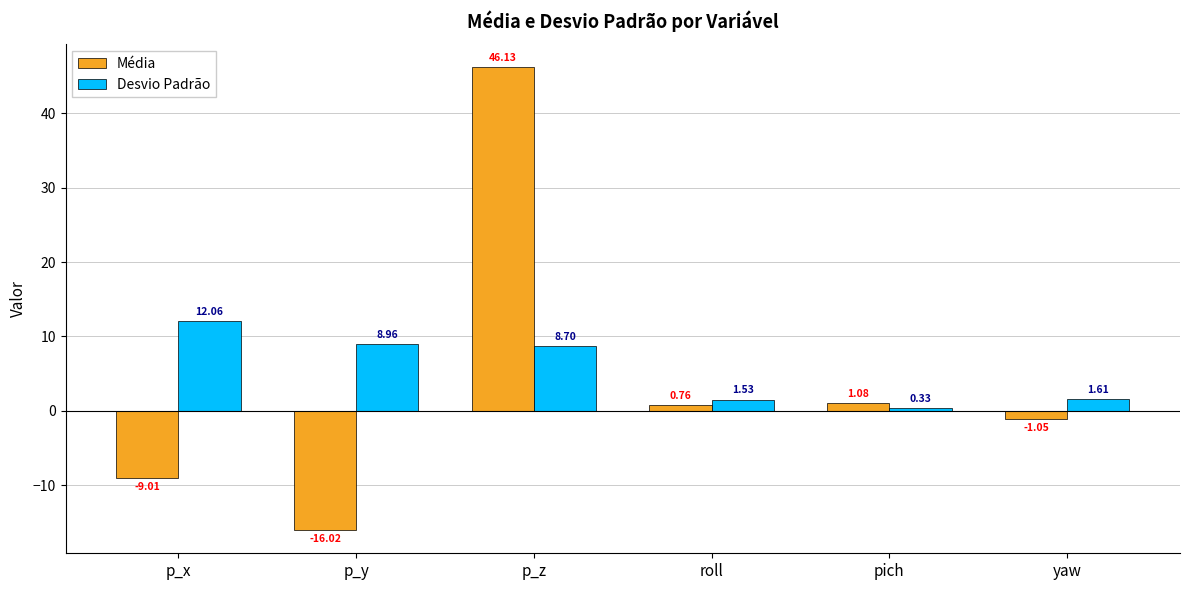

Rank the categories by Desvio Padrão value from highest to lowest.

p_x, p_y, p_z, yaw, roll, pich